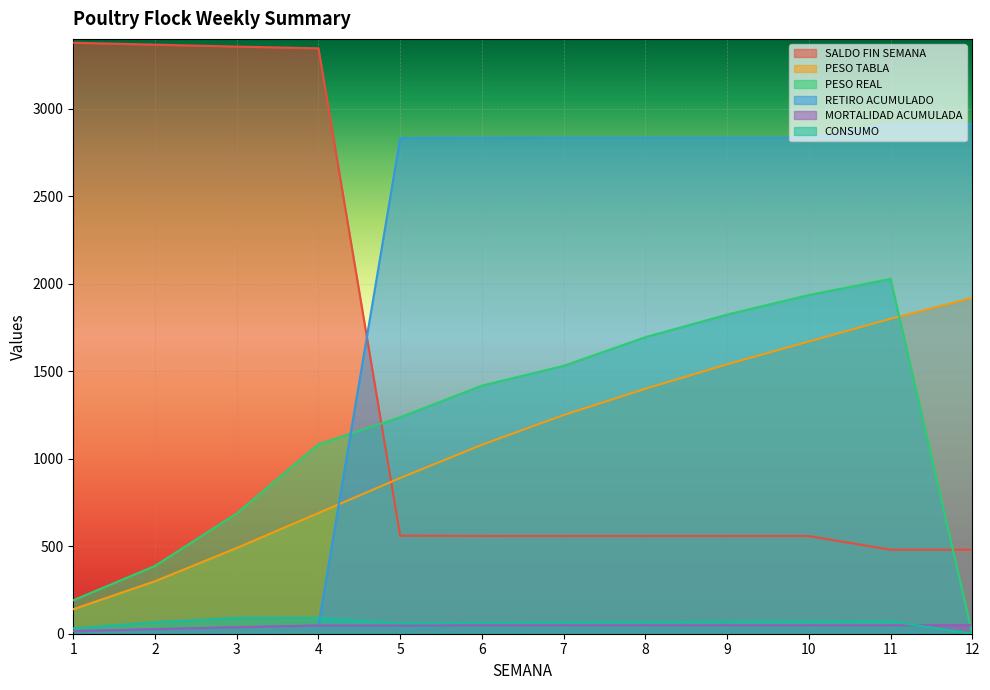

Reading left to right, extract all data points from this chart.

SALDO FIN SEMANA: 1=3378.0	2=3367.0	3=3356.0	4=3346.0	5=560.0	6=559.0	7=558.0	8=558.0	9=558.0	10=558.0	11=480.0	12=480.0
PESO TABLA: 1=140.0	2=300.0	3=490.0	4=690.0	5=890.0	6=1080.0	7=1250.0	8=1400.0	9=1540.0	10=1670.0	11=1800.0	12=1920.0
PESO REAL: 1=191.4	2=387.8	3=687.8	4=1082.7	5=1237.4	6=1418.1	7=1531.1	8=1695.0	9=1824.1	10=1936.0	11=2028.2	12=0.0
RETIRO ACUMULADO: 1=15.0	2=26.0	3=37.0	4=47.0	5=2833.0	6=2834.0	7=2835.0	8=2835.0	9=2835.0	10=2835.0	11=2913.0	12=2913.0
MORTALIDAD ACUMULADA: 1=15.0	2=26.0	3=37.0	4=47.0	5=47.0	6=48.0	7=49.0	8=49.0	9=49.0	10=49.0	11=49.0	12=49.0
CONSUMO: 1=30.1	2=65.7	3=90.2	4=90.2	5=58.9	6=62.1	7=64.1	8=66.0	9=68.1	10=70.0	11=71.0	12=0.0